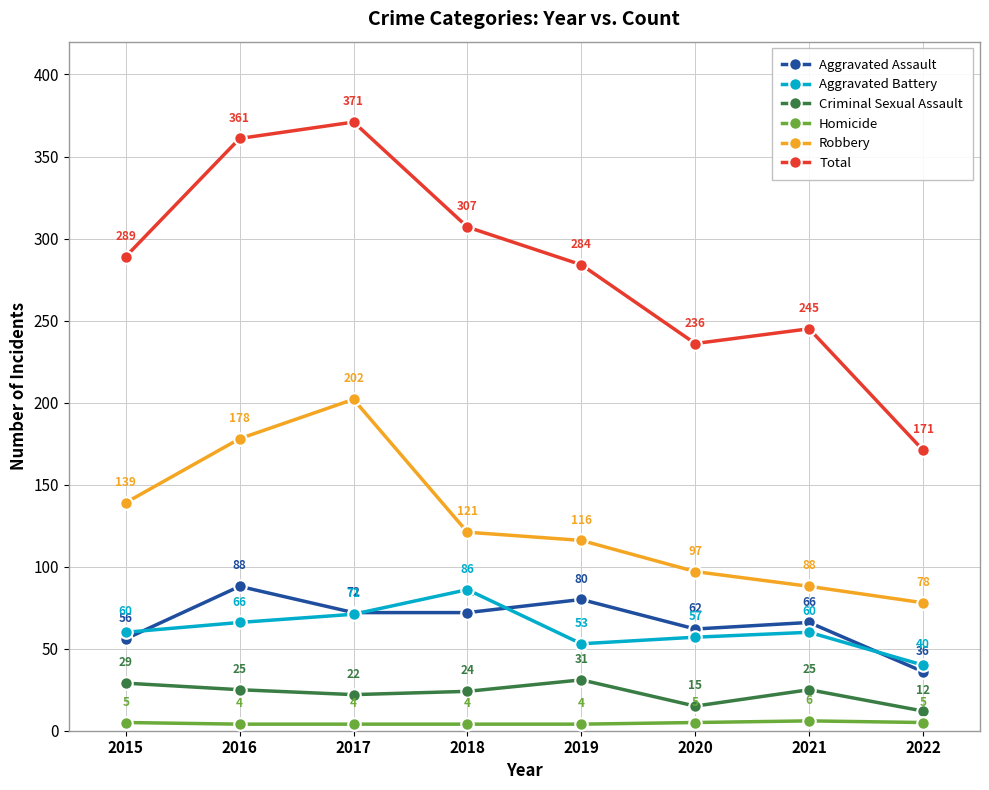

What is the maximum value shown in the chart?

371